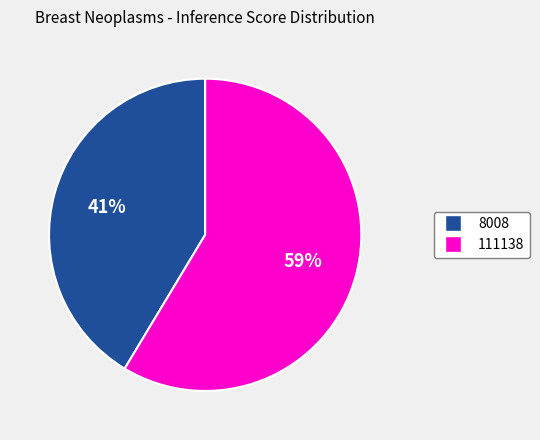

Is the sum of 111138 and 8008 greater than half?

Yes